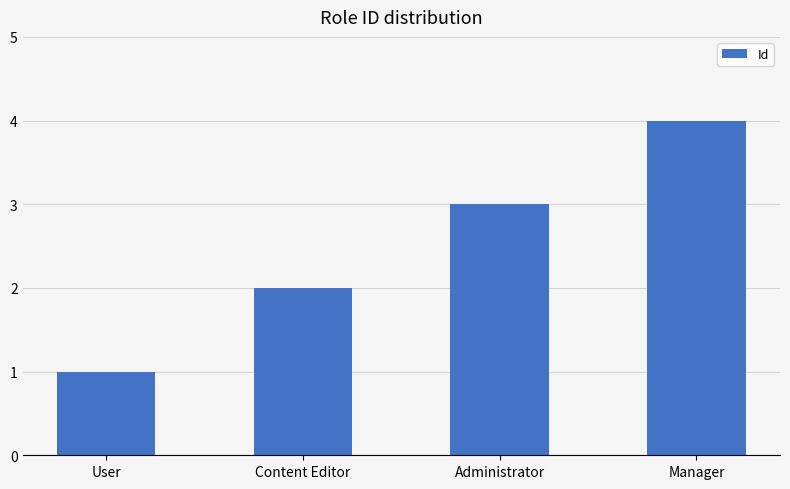

Count the number of categories in the chart.

4